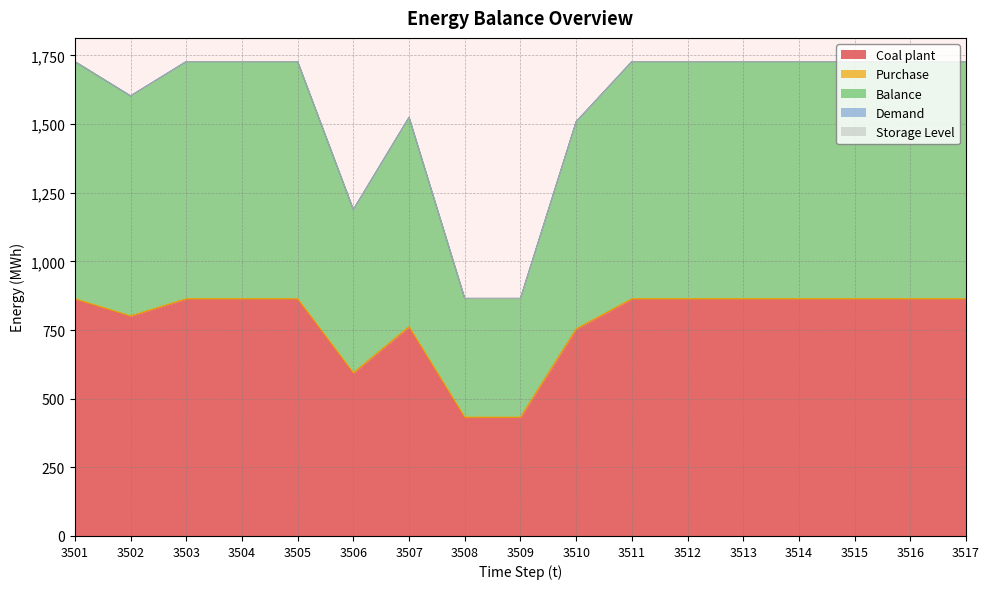

Is it true that Storage Level equals 0.0 at 3507?

True